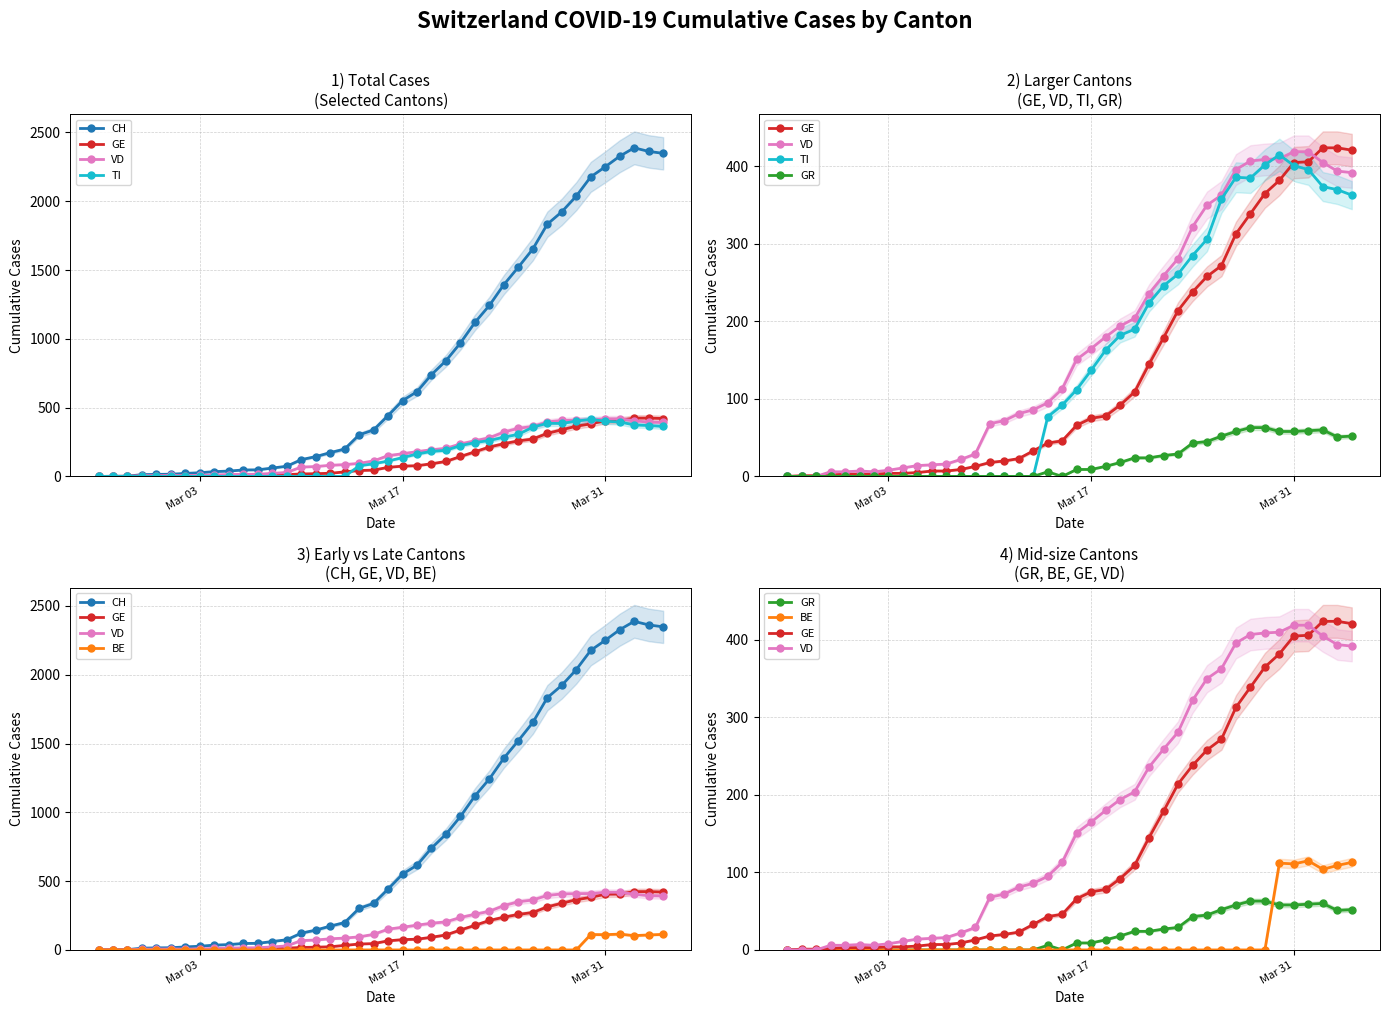

In CH, how many points are higher than both neighbors (excluding endpoints)?

1